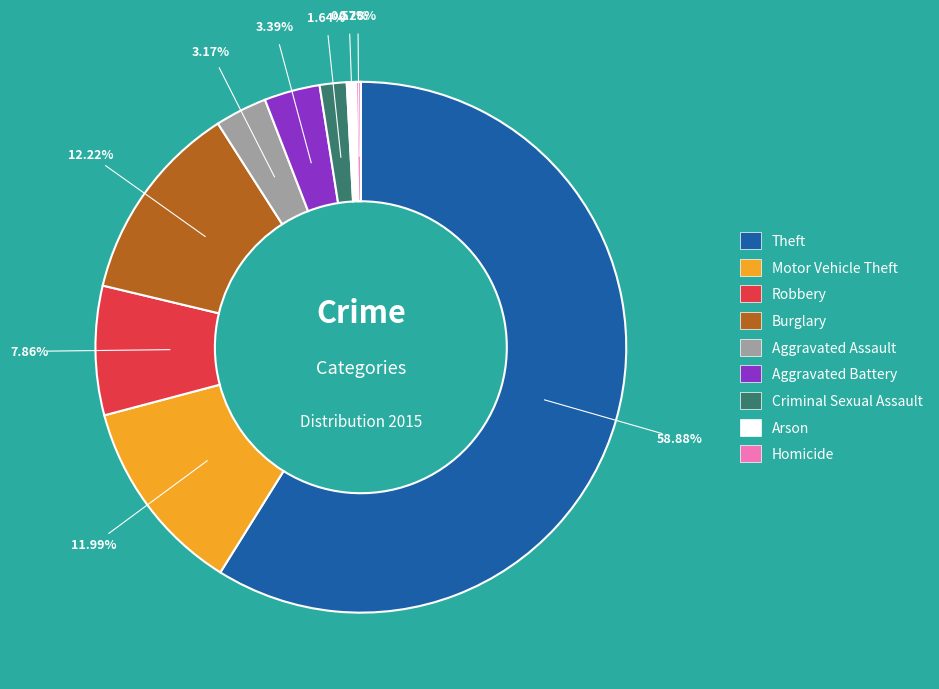

Which slice is the largest?

Theft